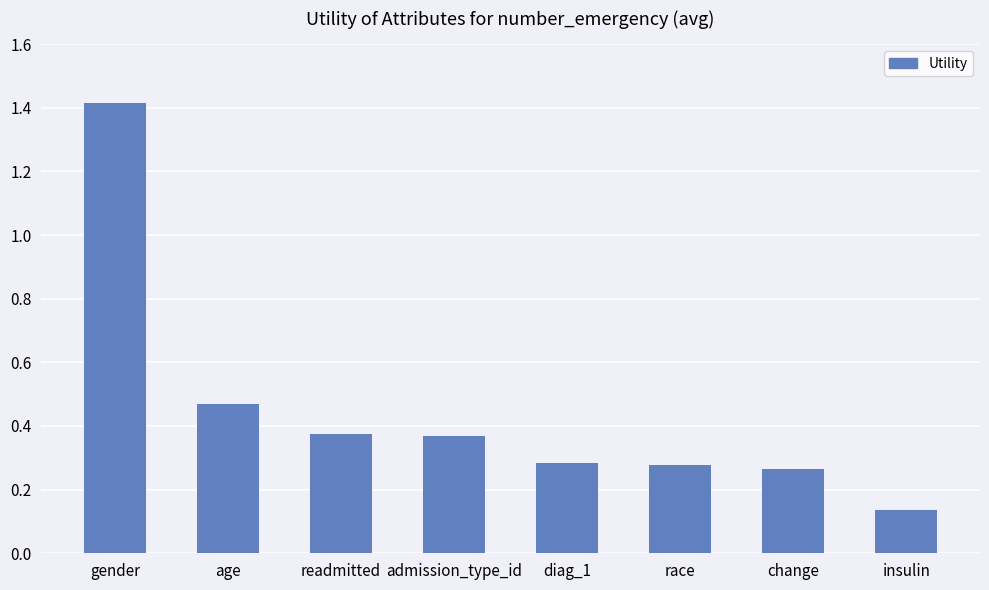

What is the difference between the maximum and minimum values?

1.3